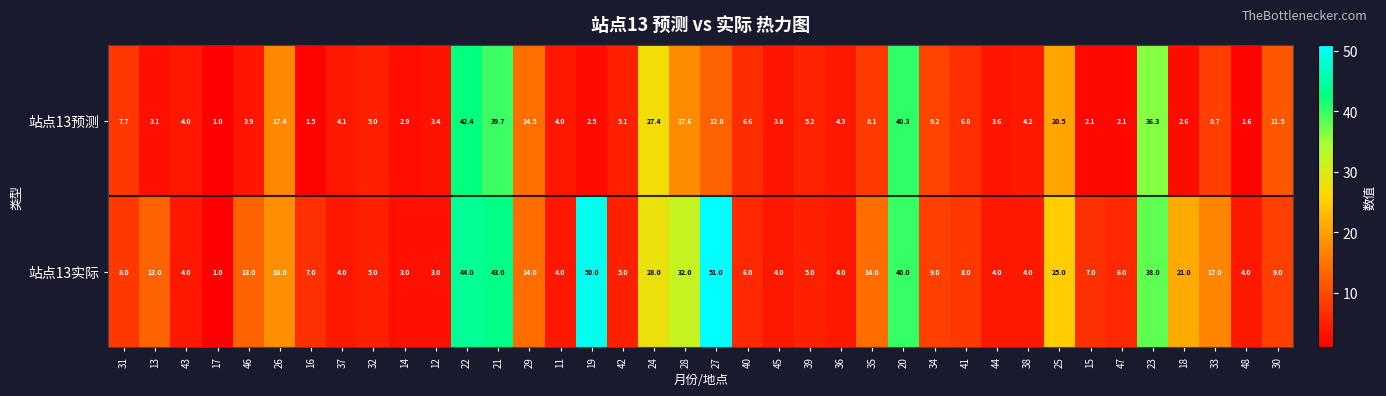

The 站点13实际 series shows 14.0 at 35. True or false?

True